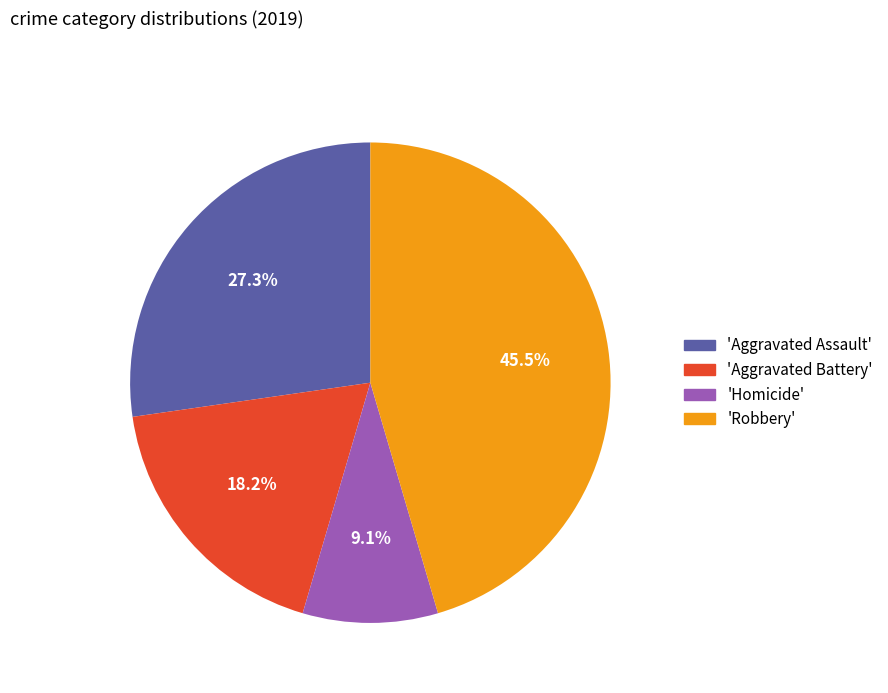

What is the ratio of the value at 'Homicide' to the value at 'Aggravated Assault'?

0.3